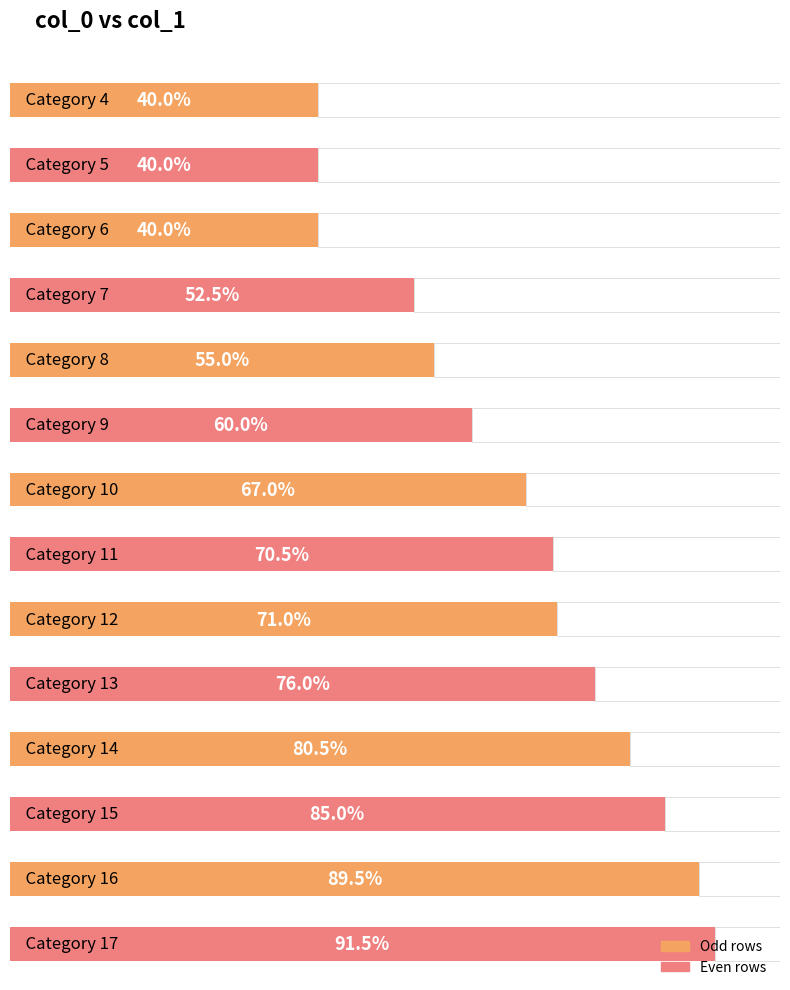

How many values are between 0 and 1?

14